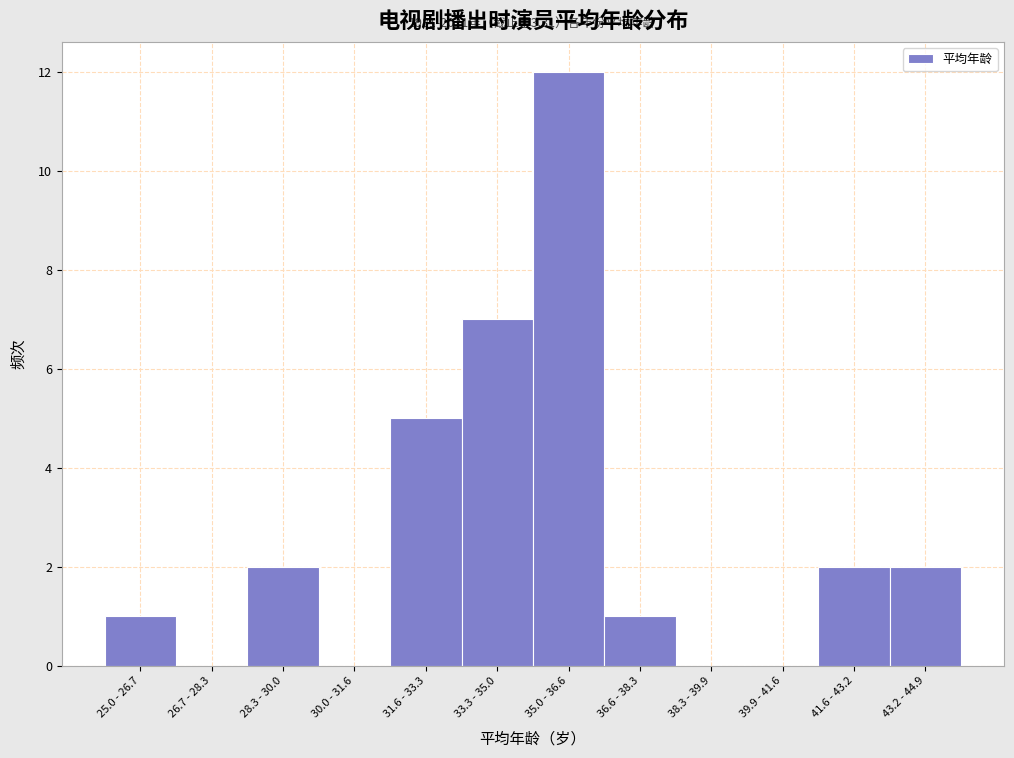

Reading left to right, extract all data points from this chart.

25.0 - 26.7=1	26.7 - 28.3=0	28.3 - 30.0=2	30.0 - 31.6=0	31.6 - 33.3=5	33.3 - 35.0=7	35.0 - 36.6=12	36.6 - 38.3=1	38.3 - 39.9=0	39.9 - 41.6=0	41.6 - 43.2=2	43.2 - 44.9=2